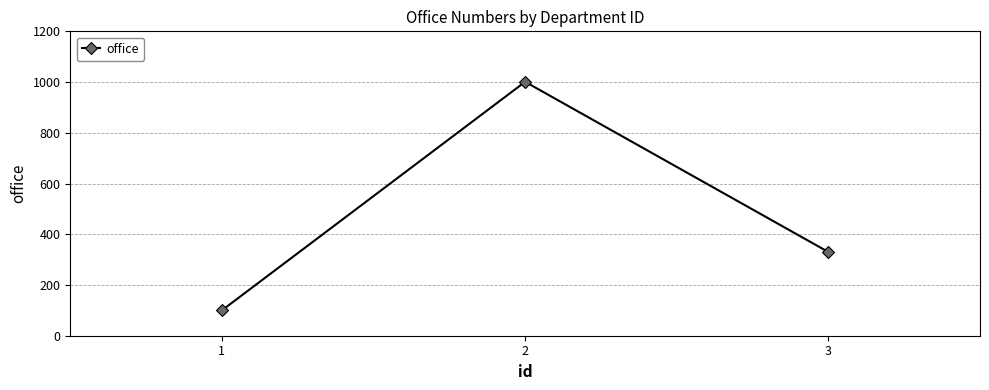

Which has a higher value, 3 or 2?

2